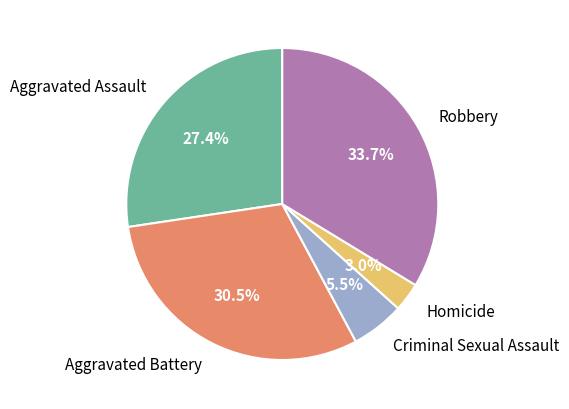

To the nearest percent, what is the difference between the Aggravated Assault and Homicide slice percentages?

24%